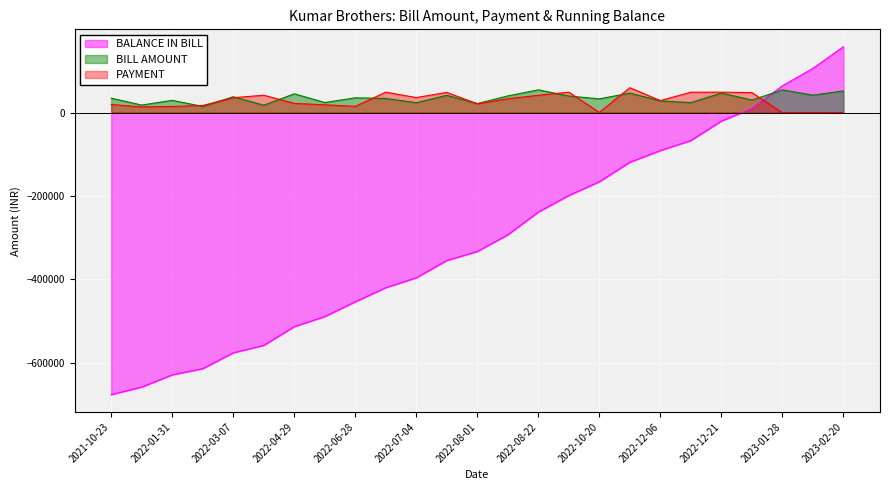

What is the label of the 16th point from the right?

2022-06-29